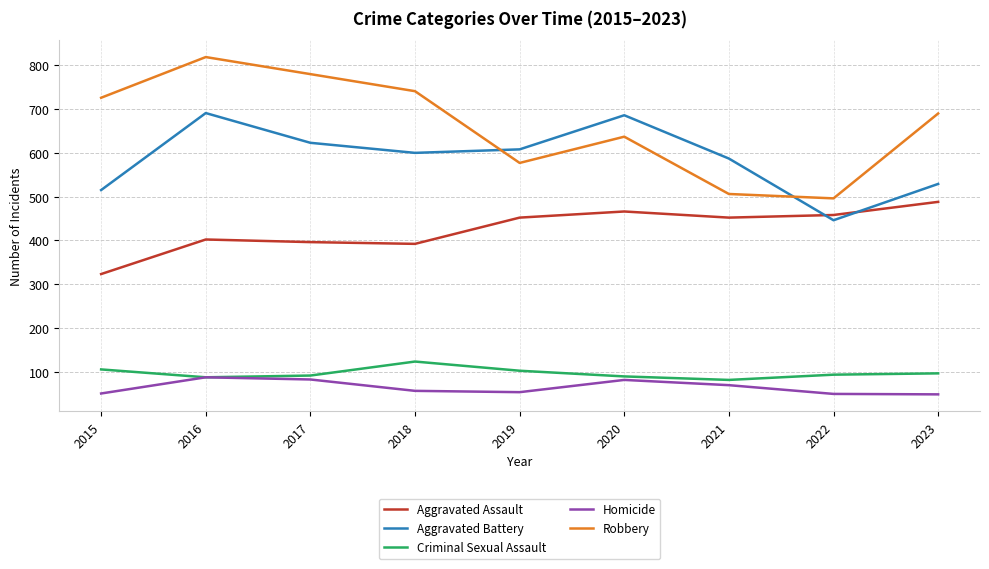

The value of Aggravated Assault at 2023 is 797. True or false?

False